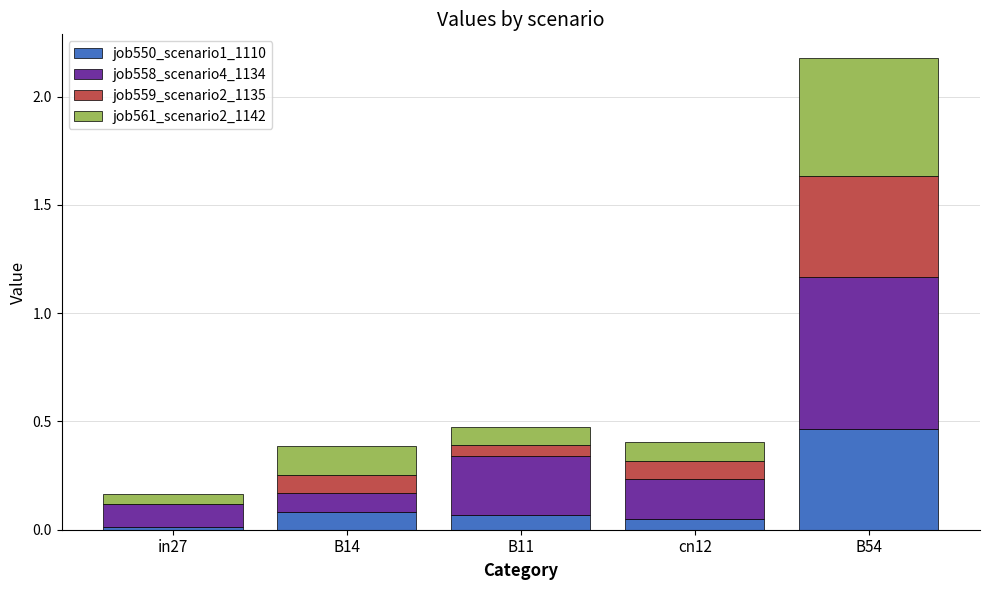

What is the sum of all job550_scenario1_1110 values?

0.7